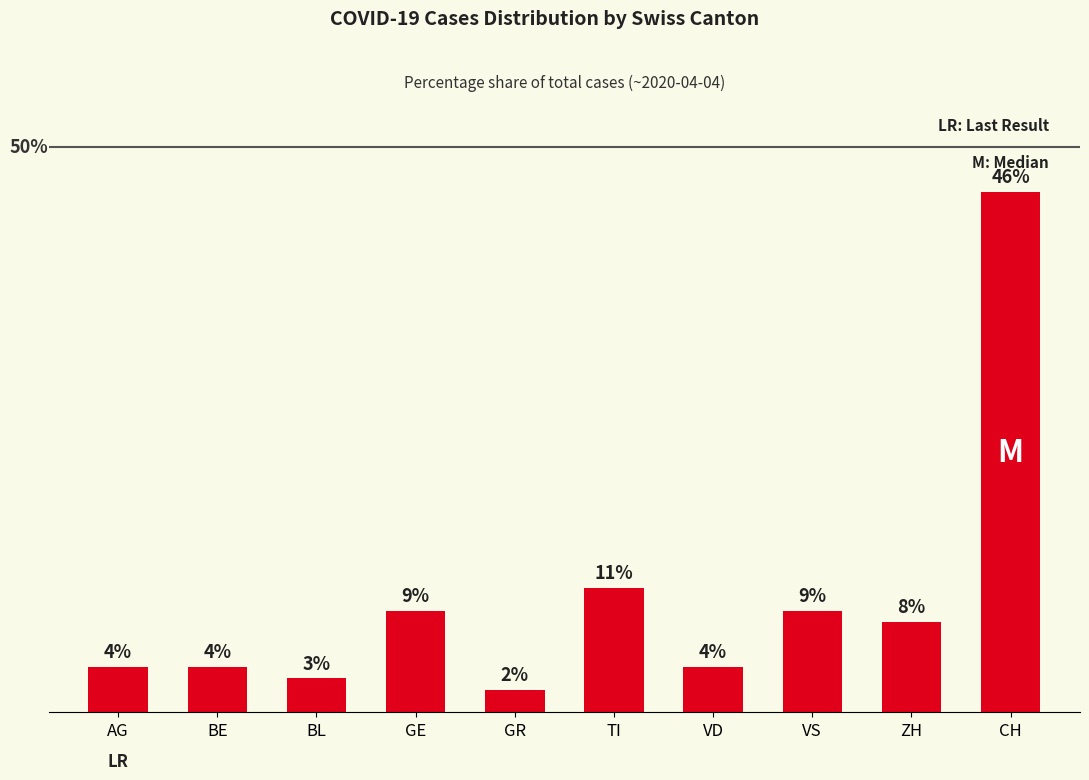

Between CH and BL, which is larger?

CH